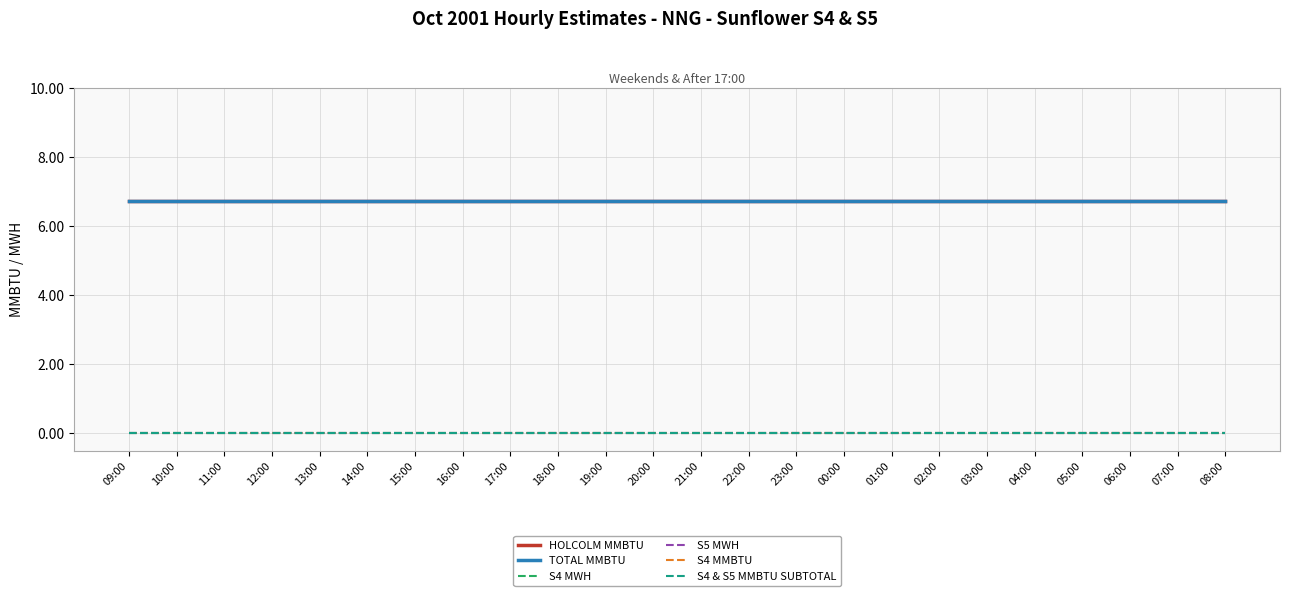

Is it true that S4 MMBTU equals 0.0 at 21:00?

True